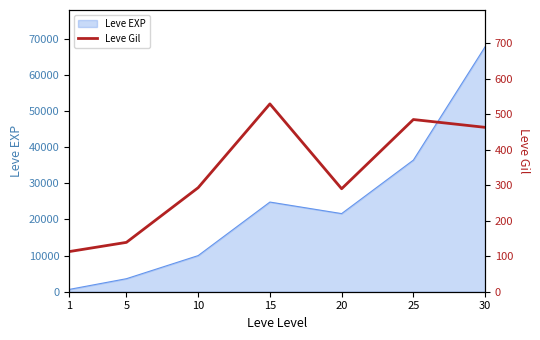

True or false: the data shows 105 at 10.

False